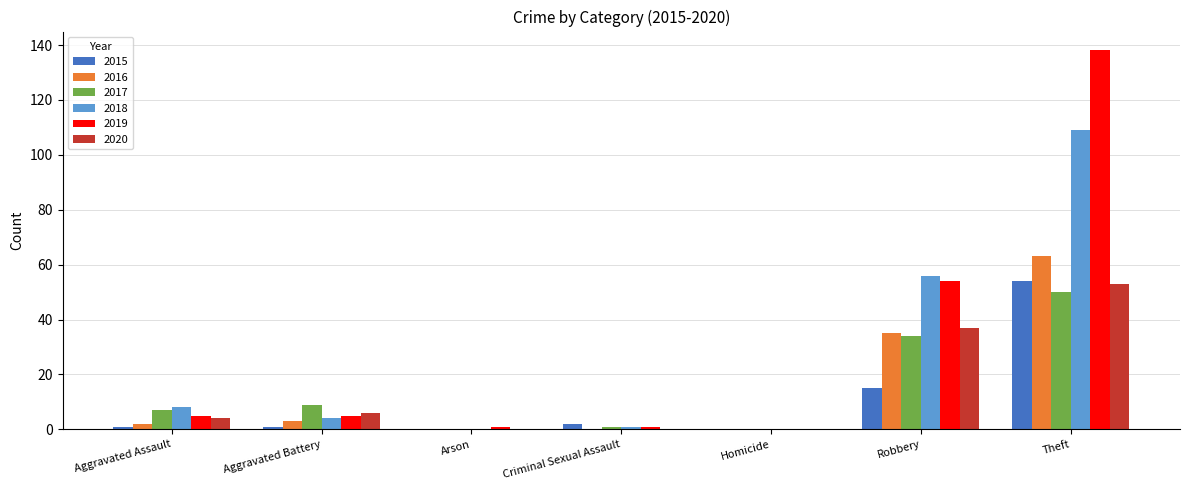

Between Robbery and Theft, which series saw the biggest shift?

2019